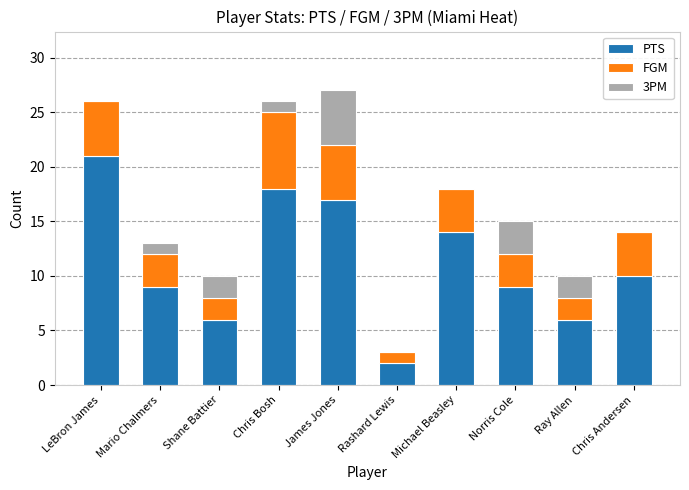

Is it true that PTS equals 9 at Ray Allen?

False